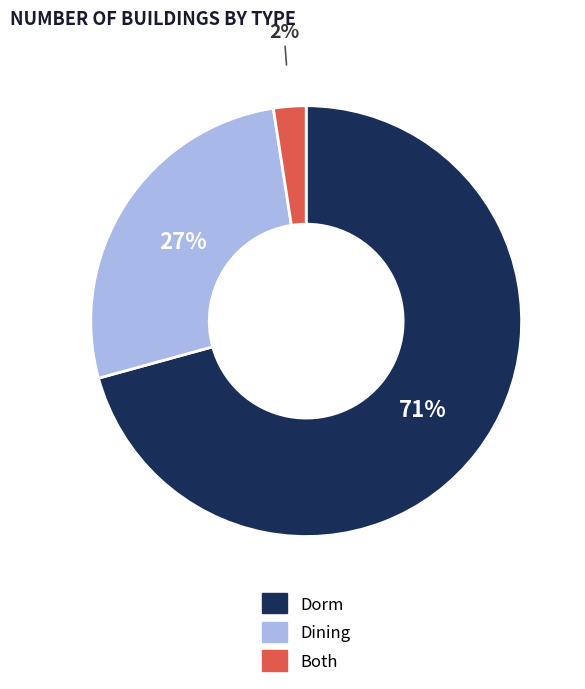

Between Both and Dining, which is larger?

Dining